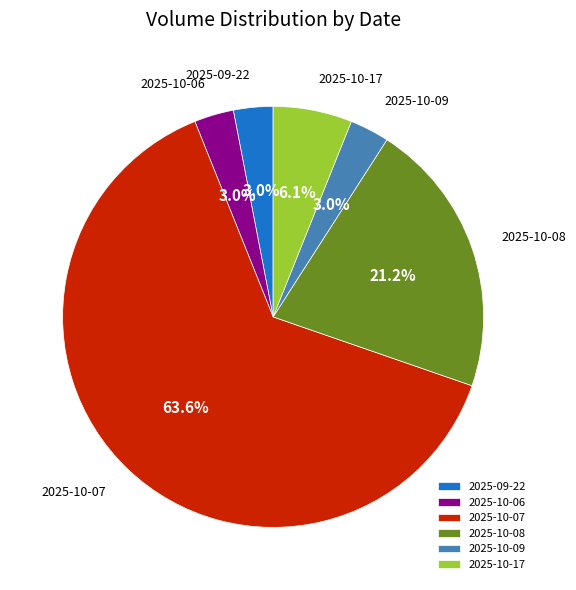

How much of the chart is everything except 2025-10-06?

97.0%